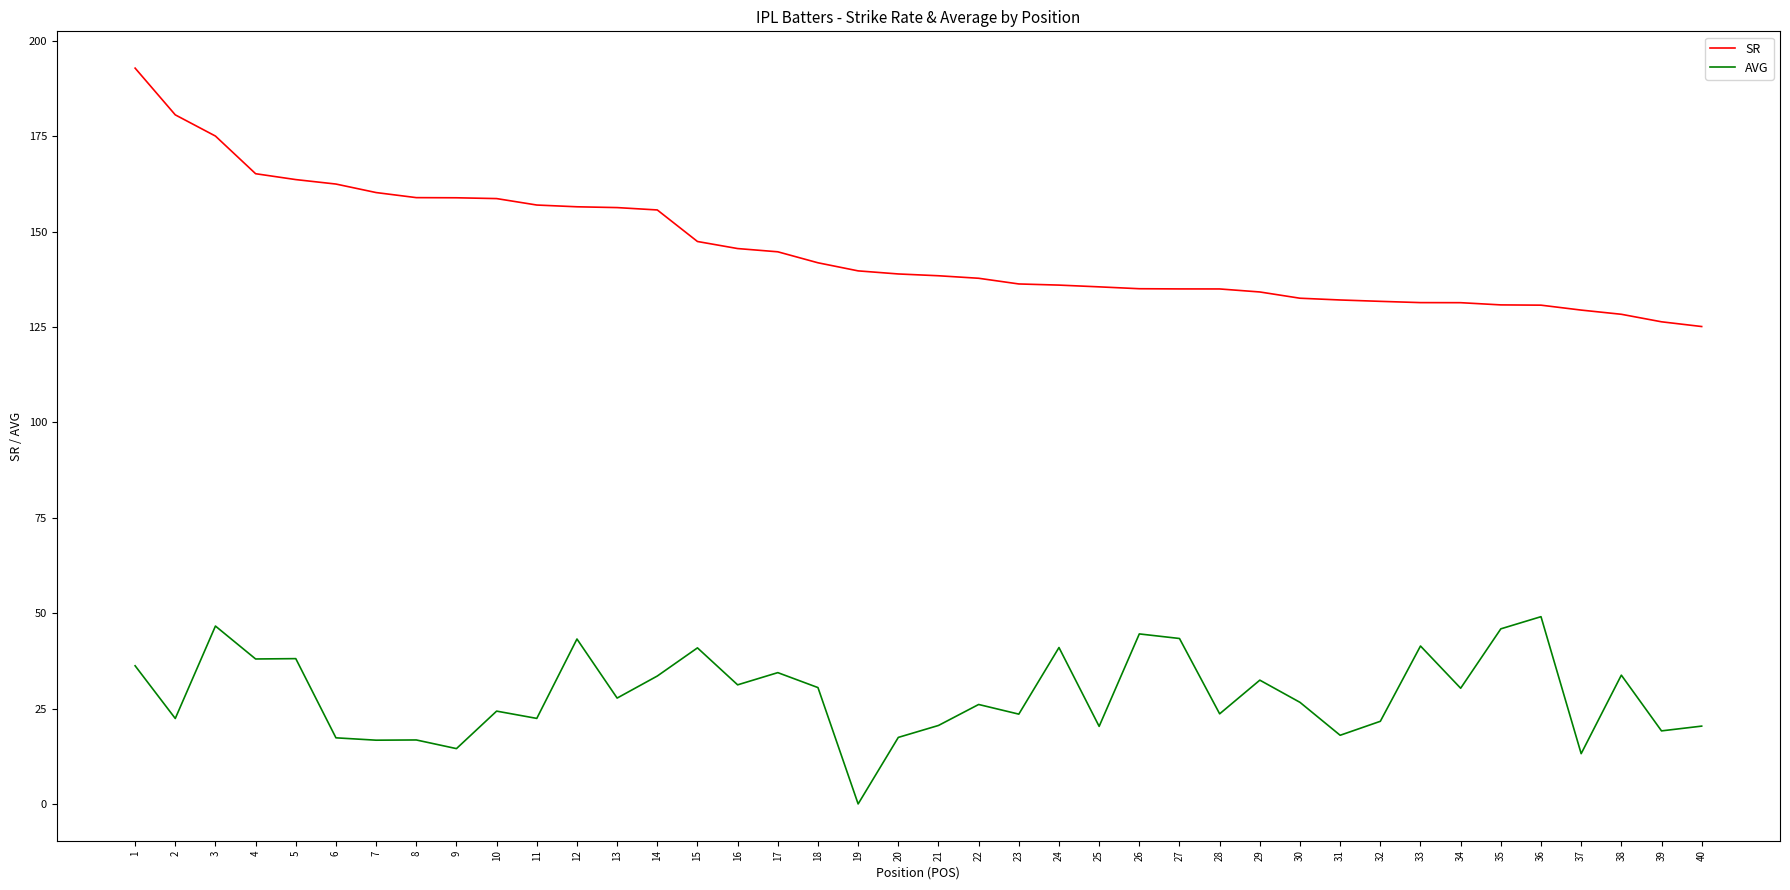

Is the value of AVG at 6 greater than the value of SR at 3?

No